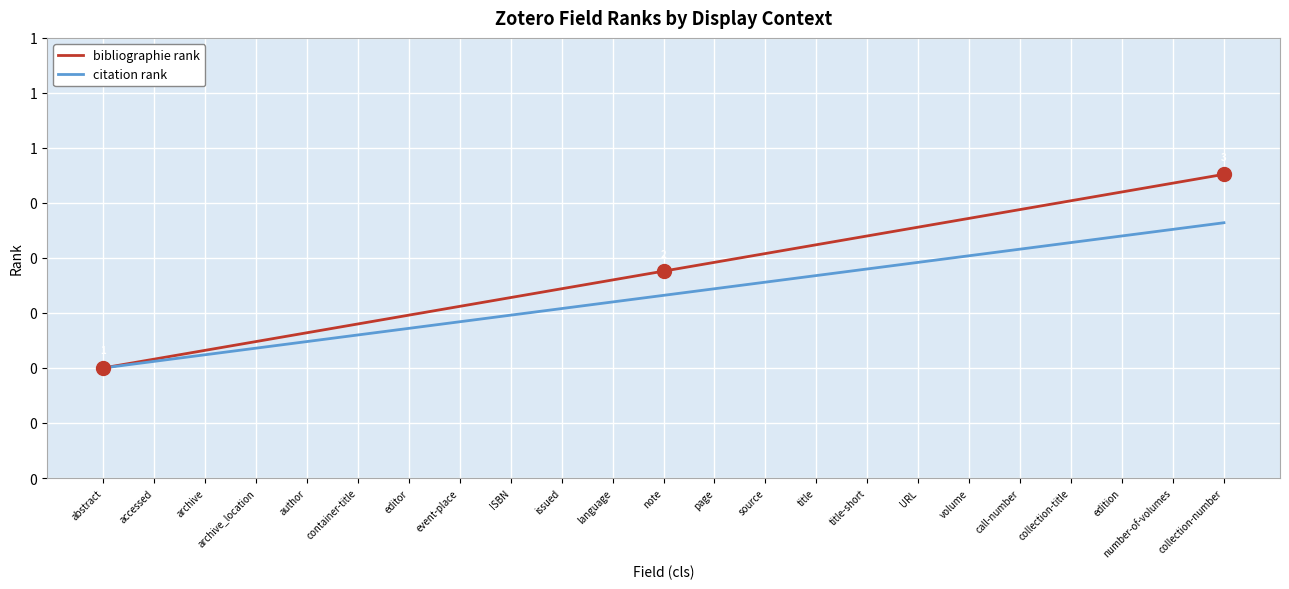

True or false: bibliographie rank and citation rank intersect in this chart.

False